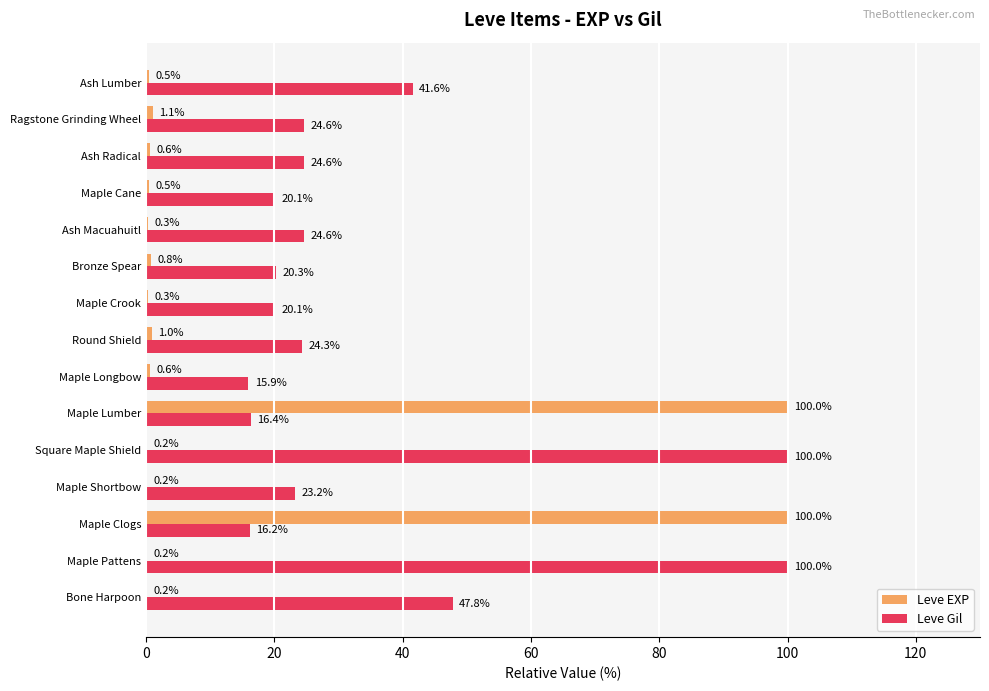

What is the maximum value for Leve EXP?

100.0